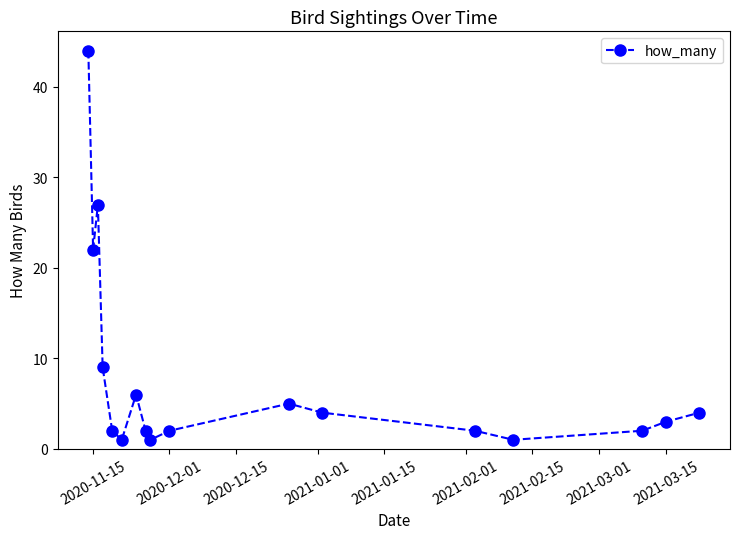

Reading left to right, what are all the values shown in this chart?

44	22	27	9	2	1	6	2	1	2	5	4	2	1	2	3	4